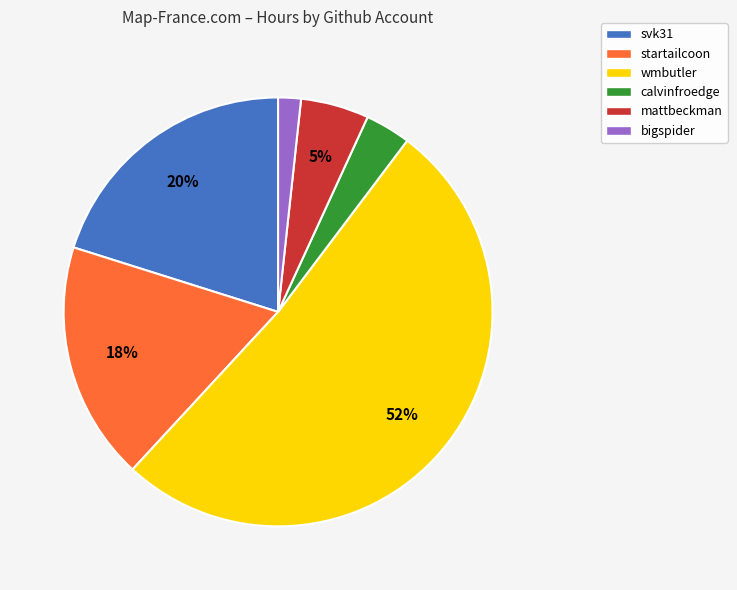

Which slice is the largest?

wmbutler